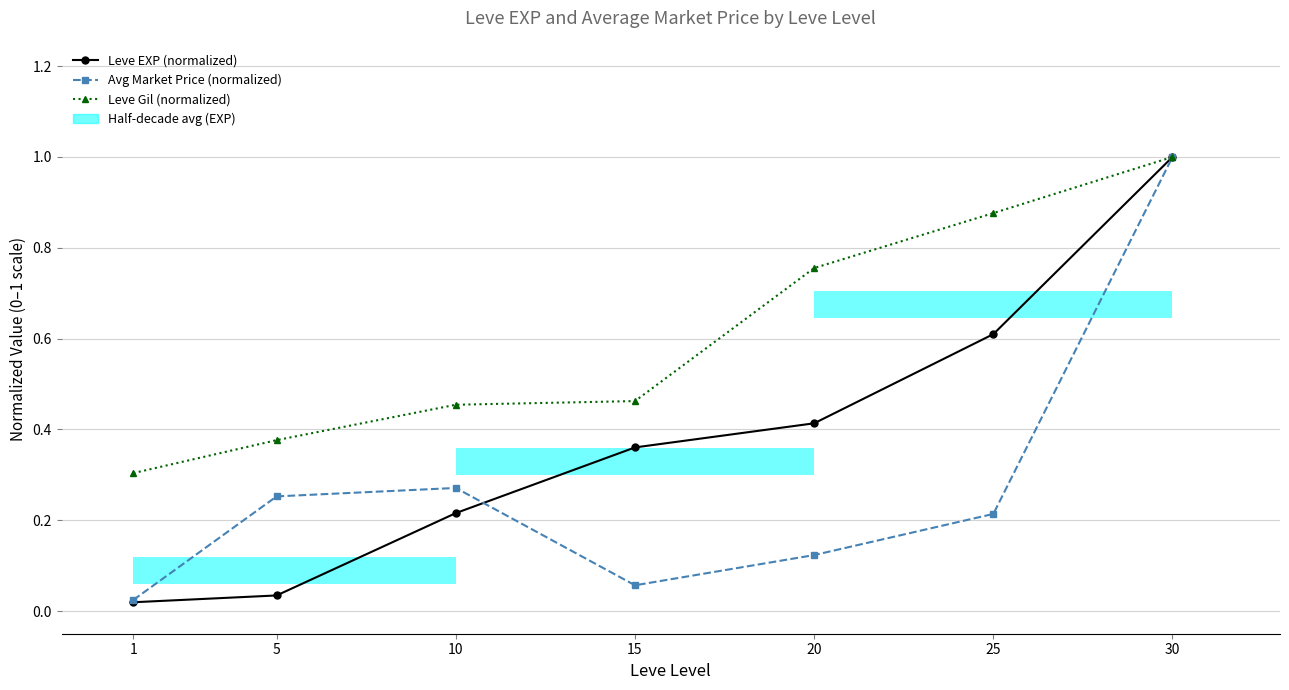

Is the value of Avg Market Price (normalized) at 30 greater than the value of Leve EXP (normalized) at 15?

Yes